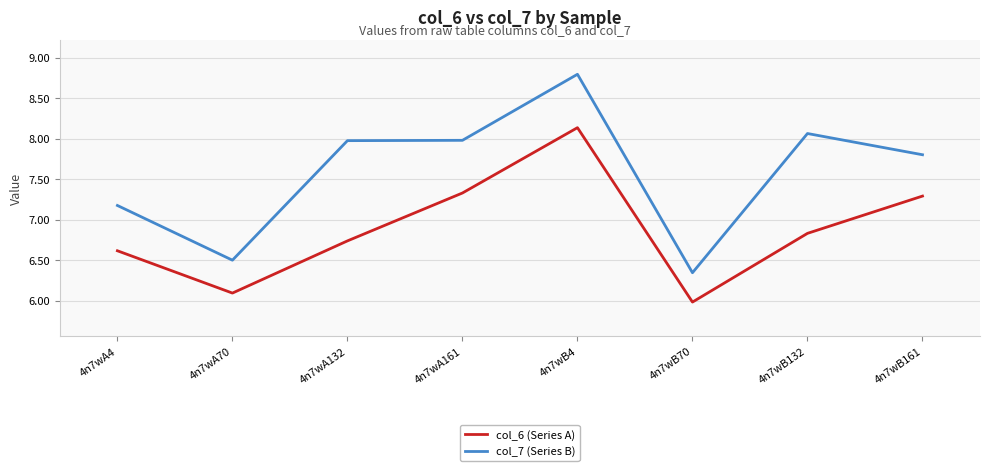

Which category has the highest value in the col_7 (Series B) series?

4n7wB4